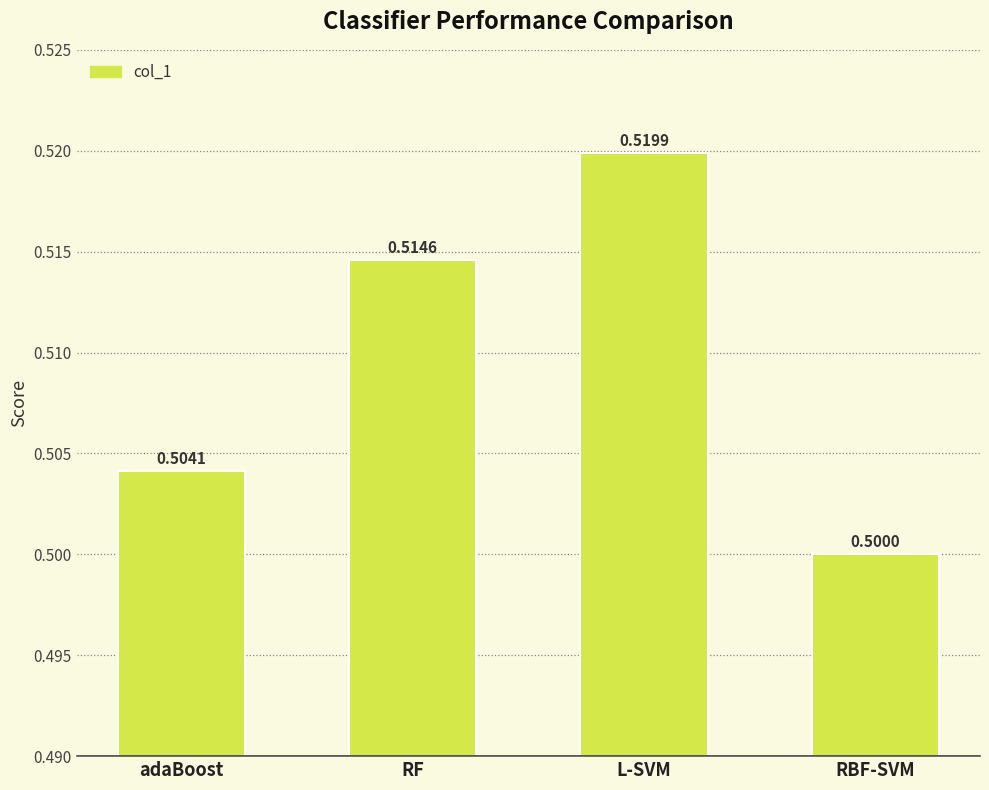

The value at L-SVM is 0.5. True or false?

True